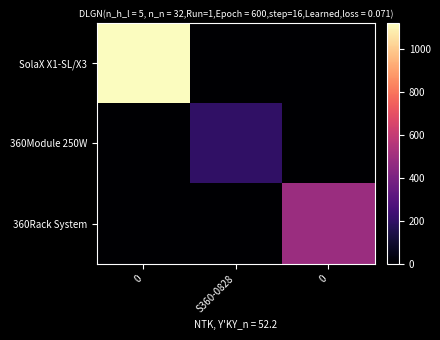

At how many categories does at least one series exceed 158?

3